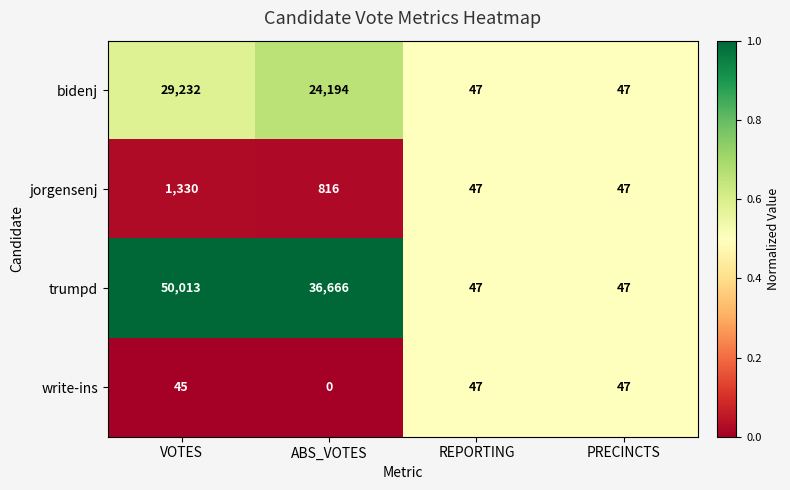

Rank the series by their maximum value, from lowest to highest.

write-ins, jorgensenj, bidenj, trumpd